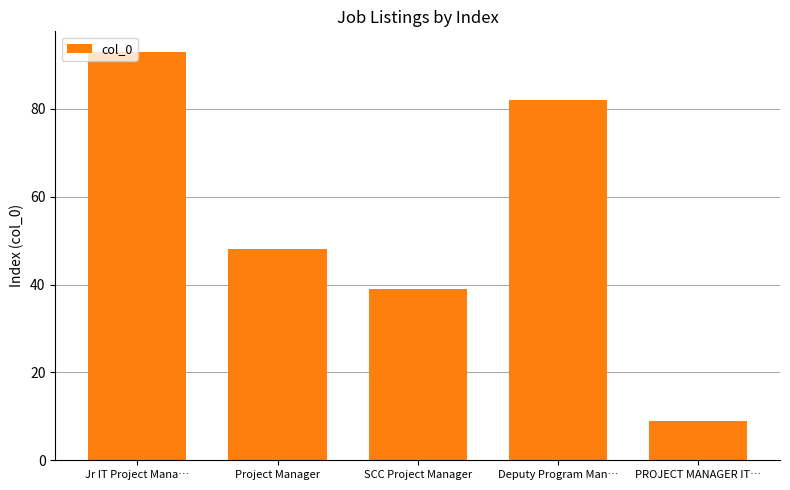

What is the label of the 3rd bar from the left?

SCC Project Manager